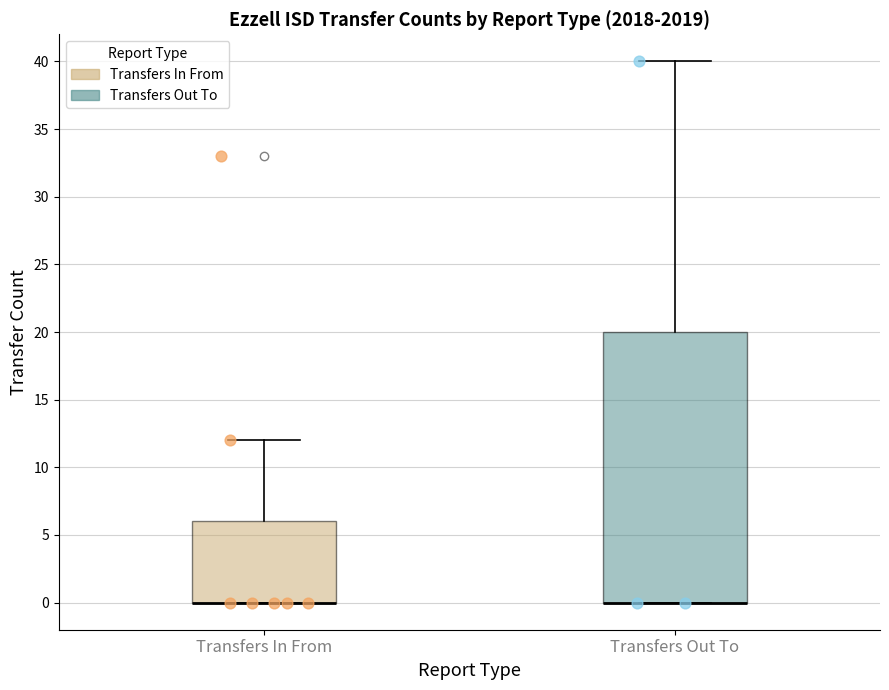

Reading left to right, read every box against the y-axis: the position of its median line, the range the box covers, and the ends of its whiskers. The values are not printed on the chart, so give them approximately, as read against the axis.

Transfers In From: median 0 (drawn on the box's lower edge), box 0 to 6, whiskers 0 to 12
Transfers Out To: median 0 (drawn on the box's lower edge), box 0 to 20, whiskers 0 to 40